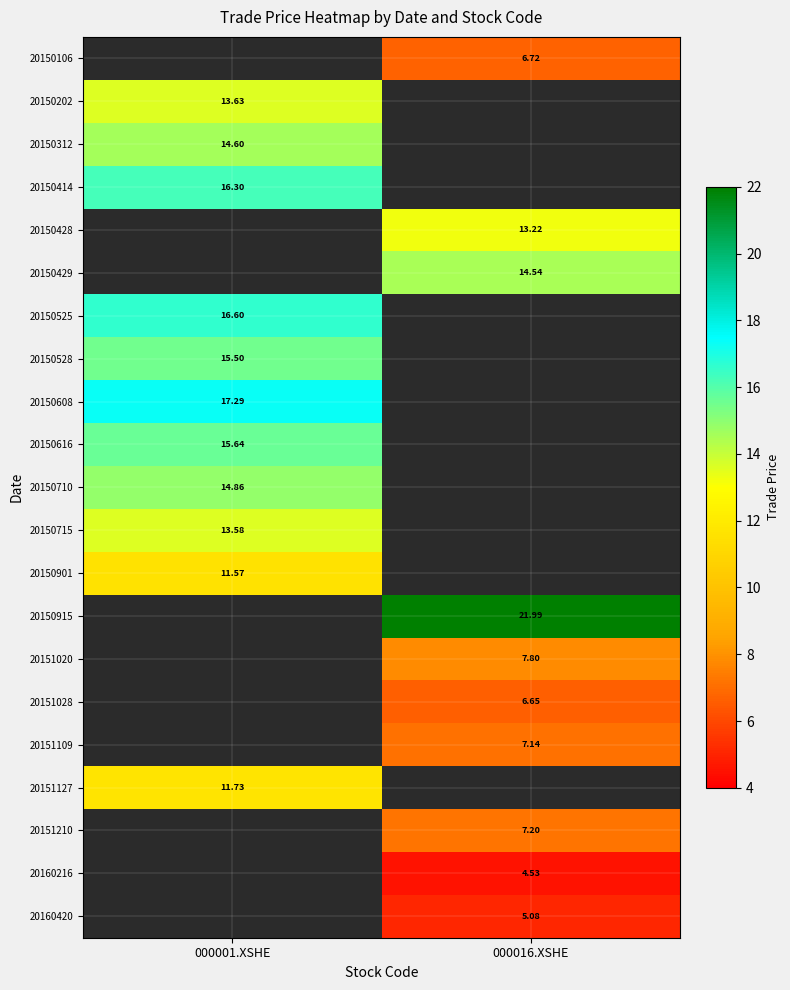

Between 000001.XSHE and 000016.XSHE, which is larger?

000016.XSHE